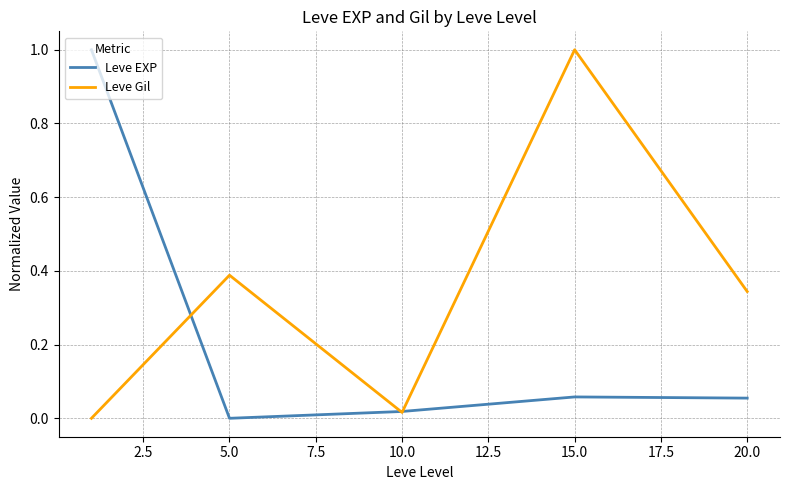

What is the maximum value for Leve EXP?

1.0